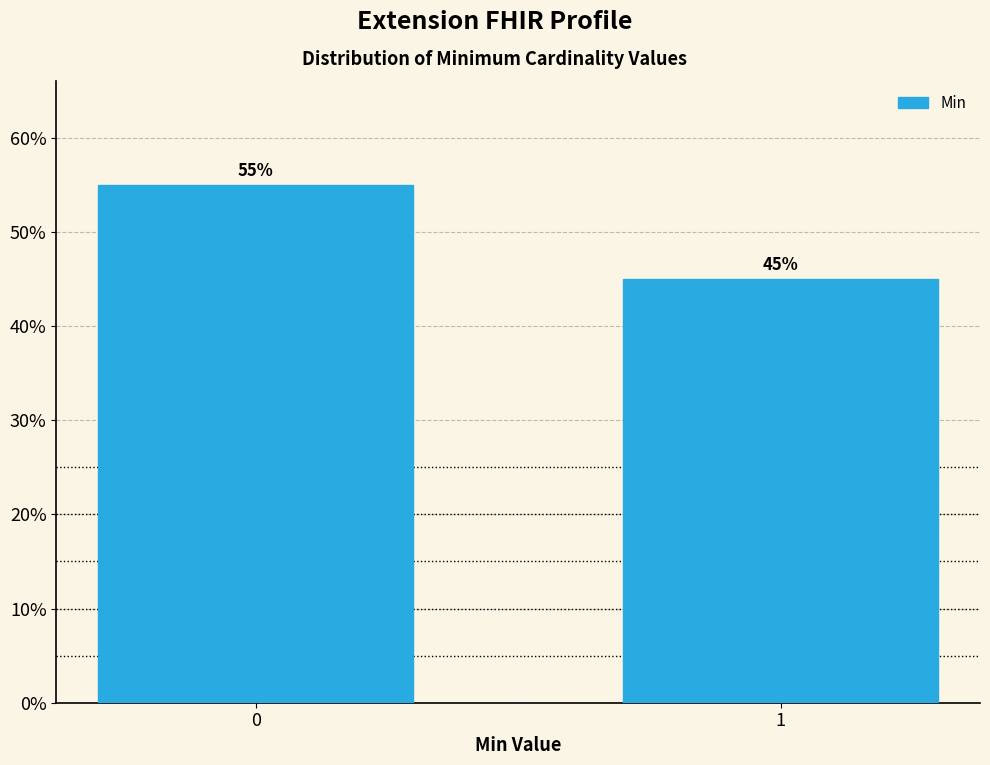

Reading left to right, list all the values displayed in this chart.

55.0	45.0